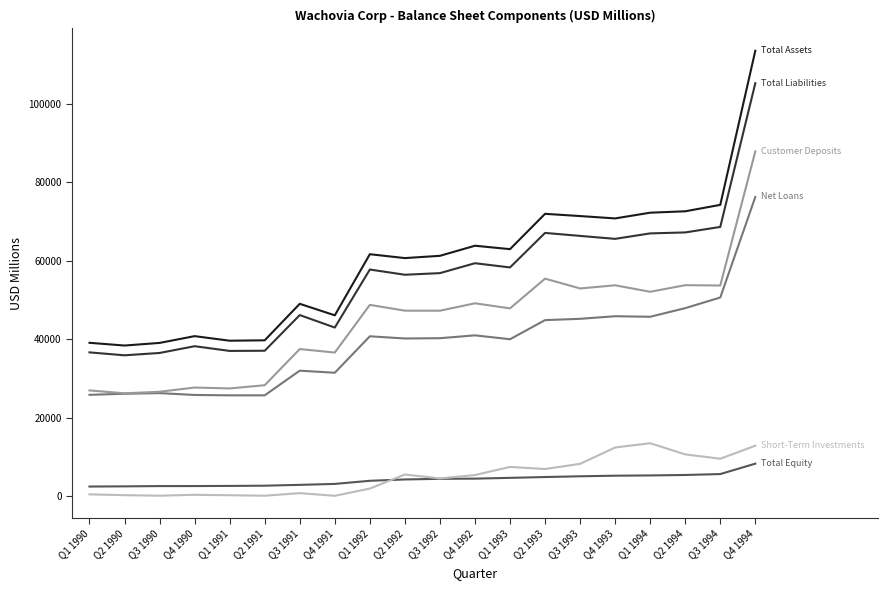

What is the total value across all series at Q3 1992?

214546.7